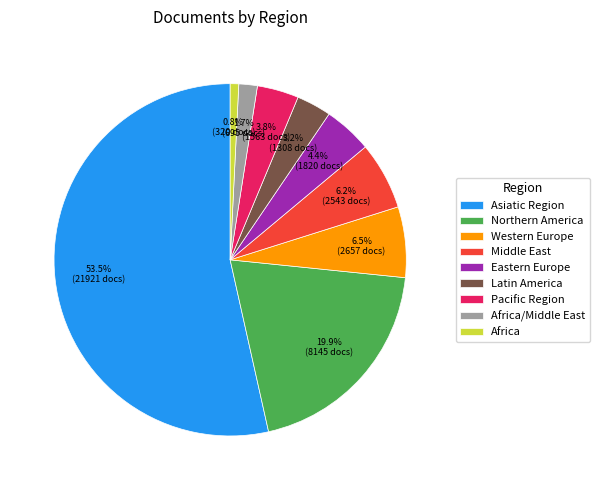

What is the majority slice?

Asiatic Region